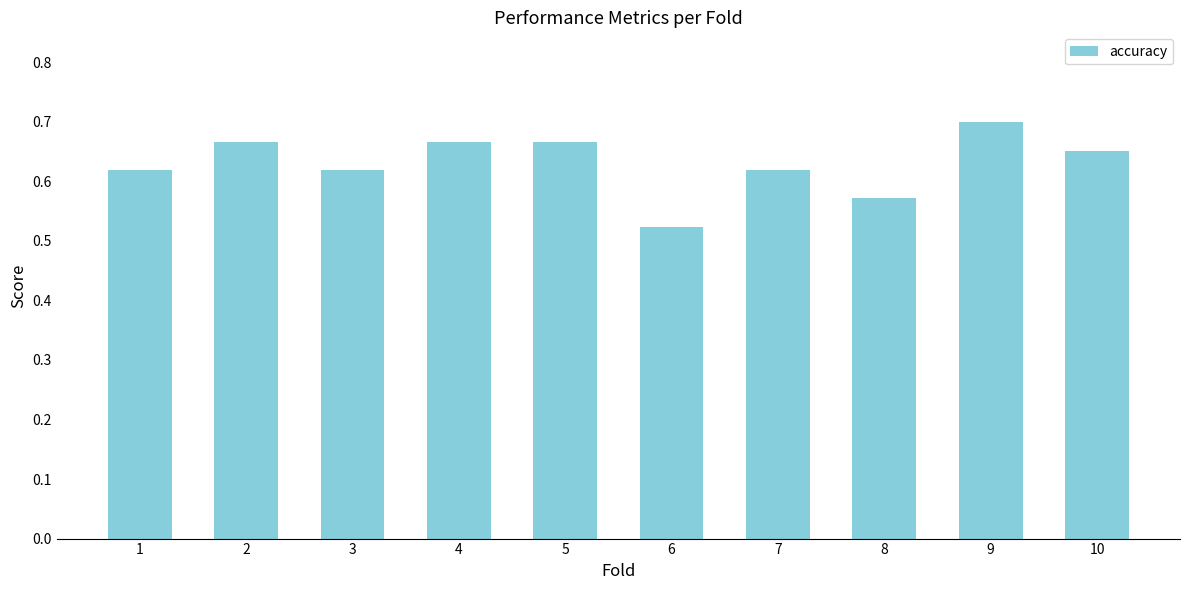

What is the sum of the values at 6 and 7?

1.1